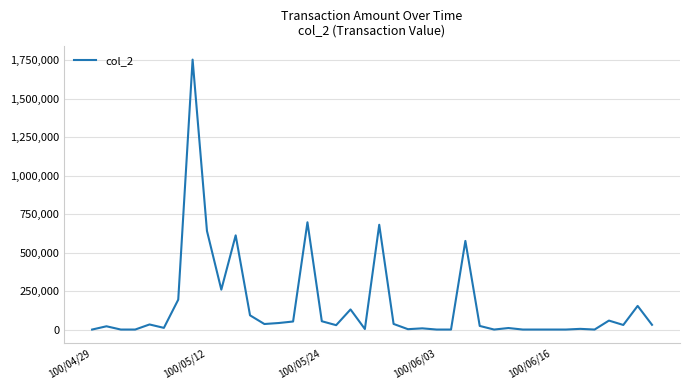

What is the difference between the maximum and minimum values?

1754440